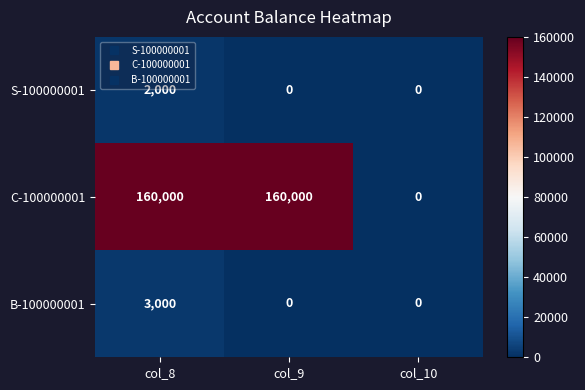

The S-100000001 series shows 0 at col_9. True or false?

True